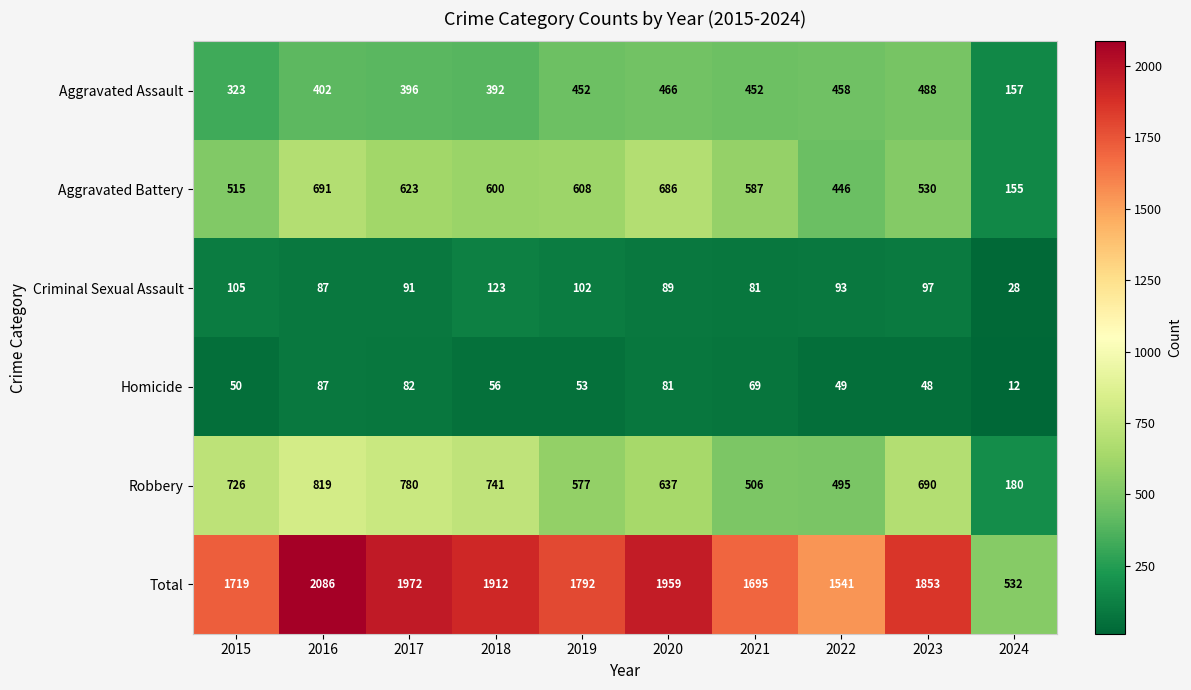

The value of Aggravated Assault at 2024 is 259. True or false?

False